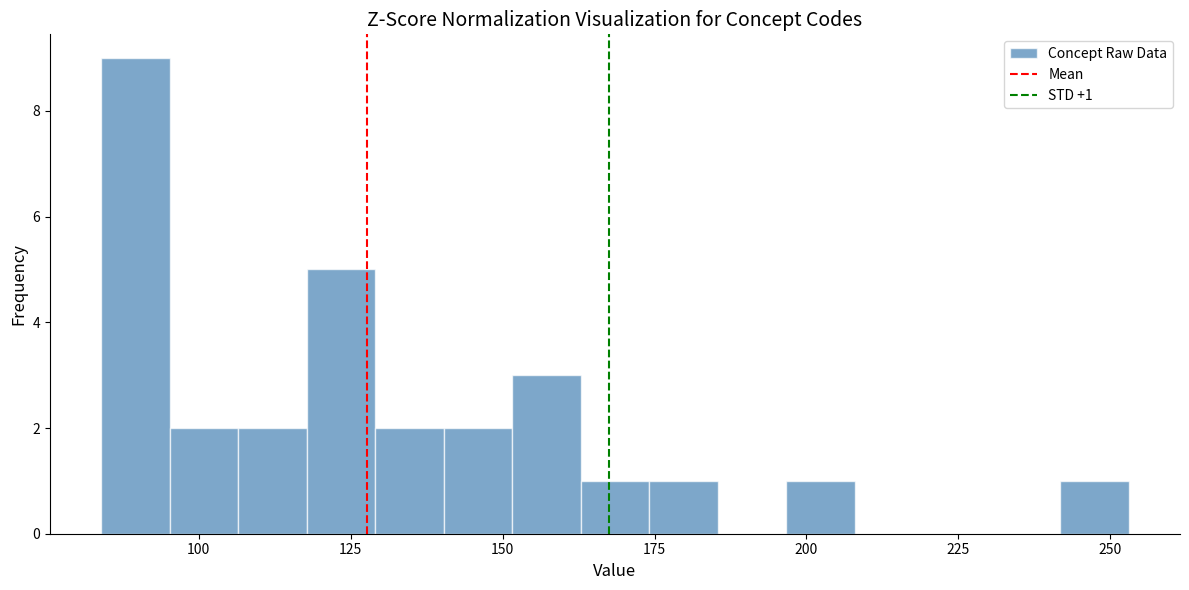

Read against the x-axis, roughly where is the centre of the tallest bar?

90